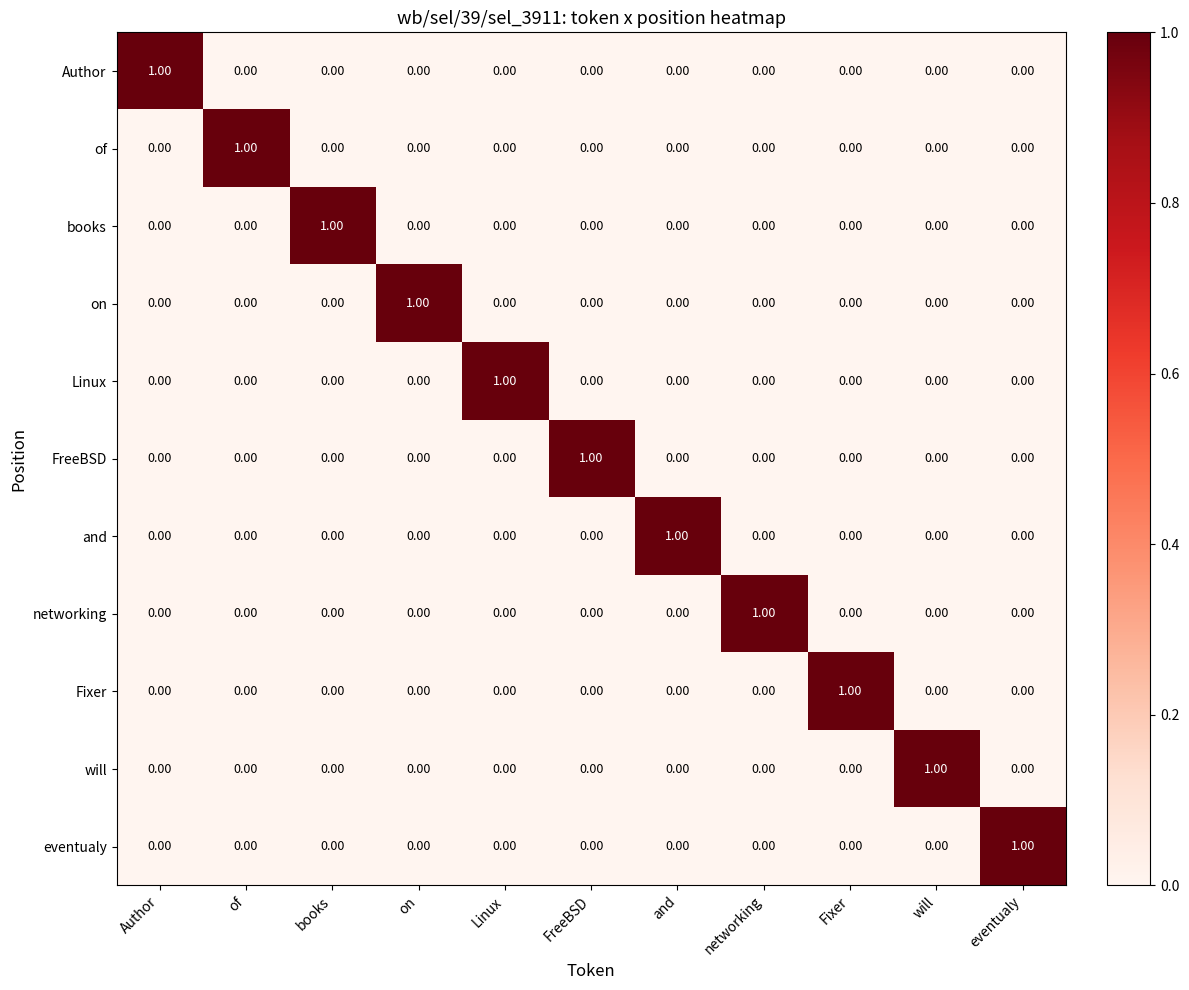

At how many categories does at least one series exceed 0?

11